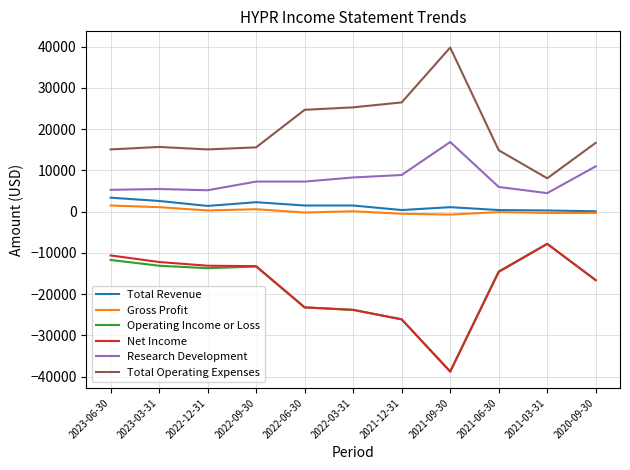

The value of Net Income at 2023-03-31 is -18382. True or false?

False